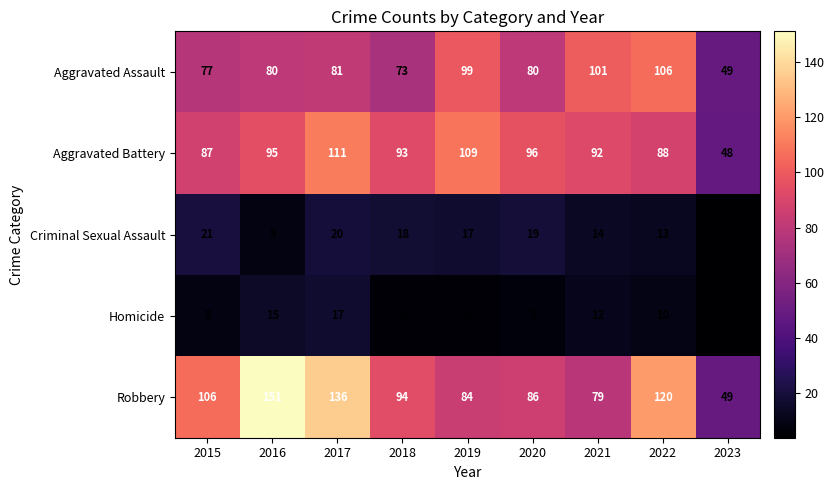

Which series has the largest range (max minus min)?

Robbery